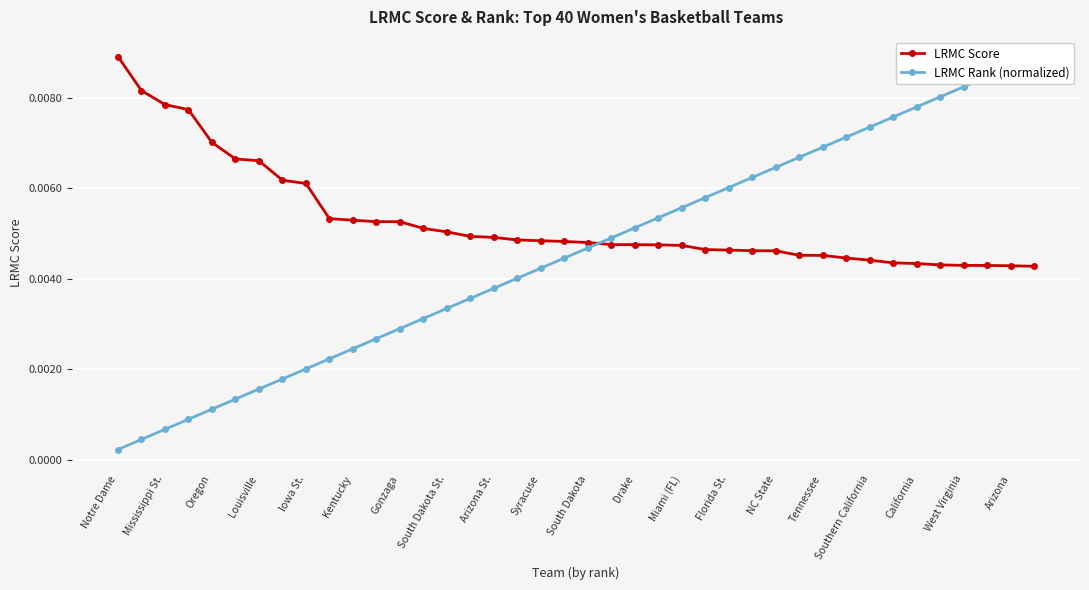

How many LRMC Score values are between 0 and 1?

40